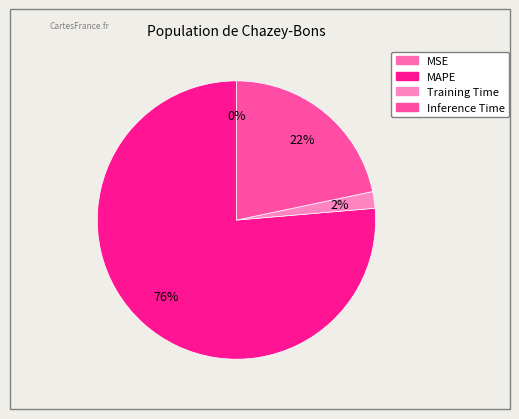

Is MSE the majority of the pie?

No